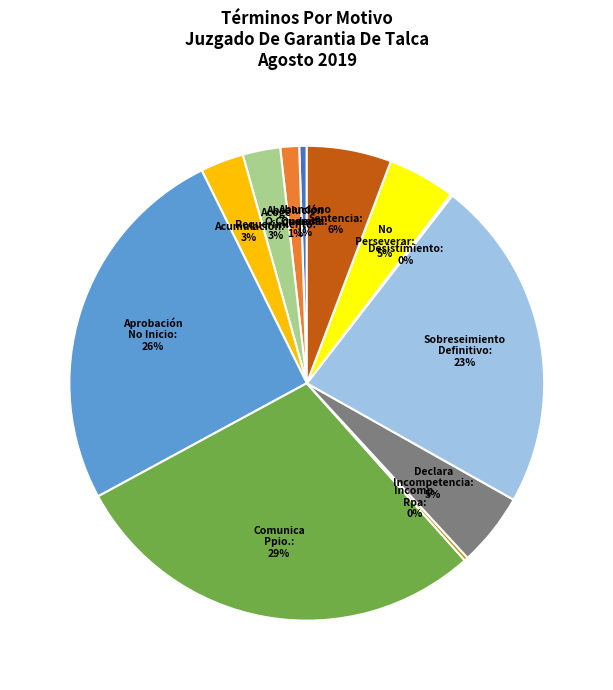

To the nearest percent, what is the average slice percentage?

8%